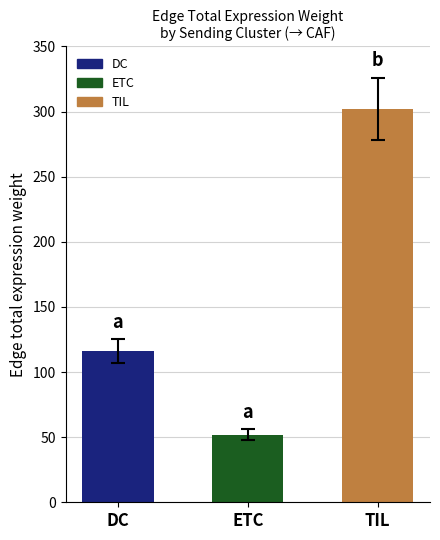

At which label does the data first exceed 115?

DC